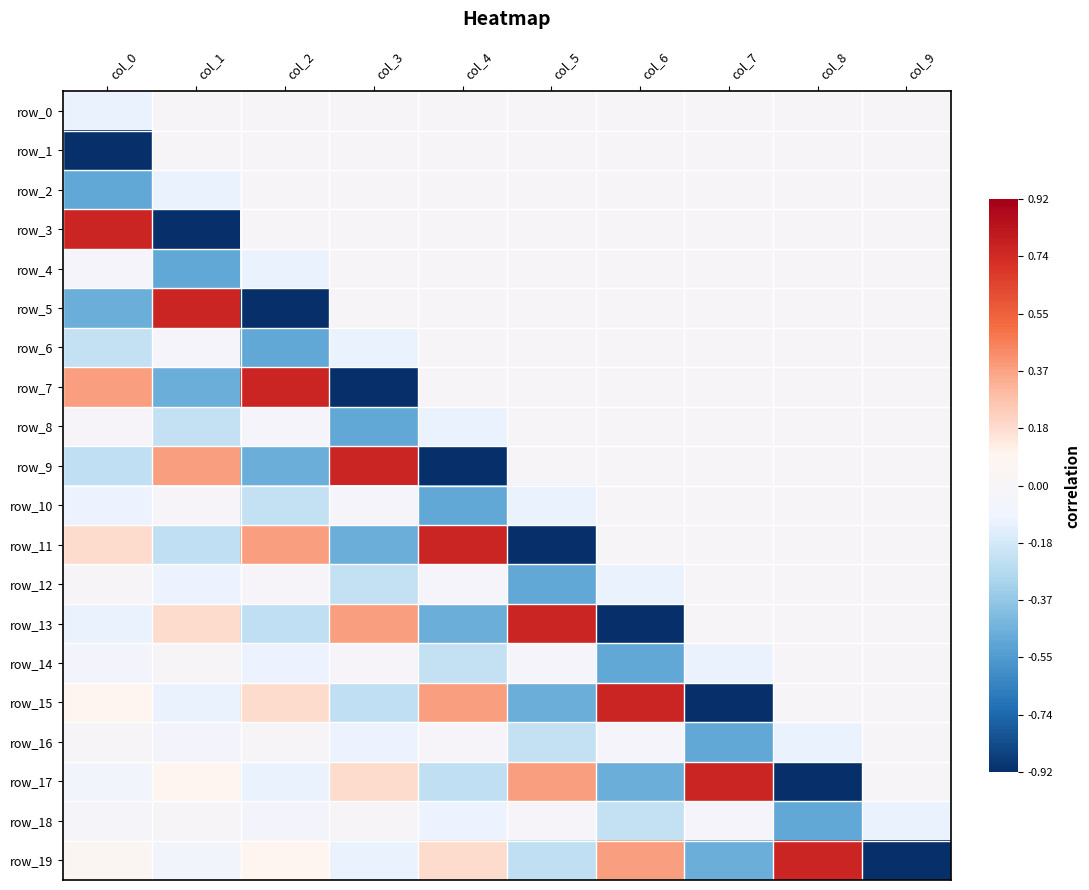

At which category is the sum across all series the highest?

col_8